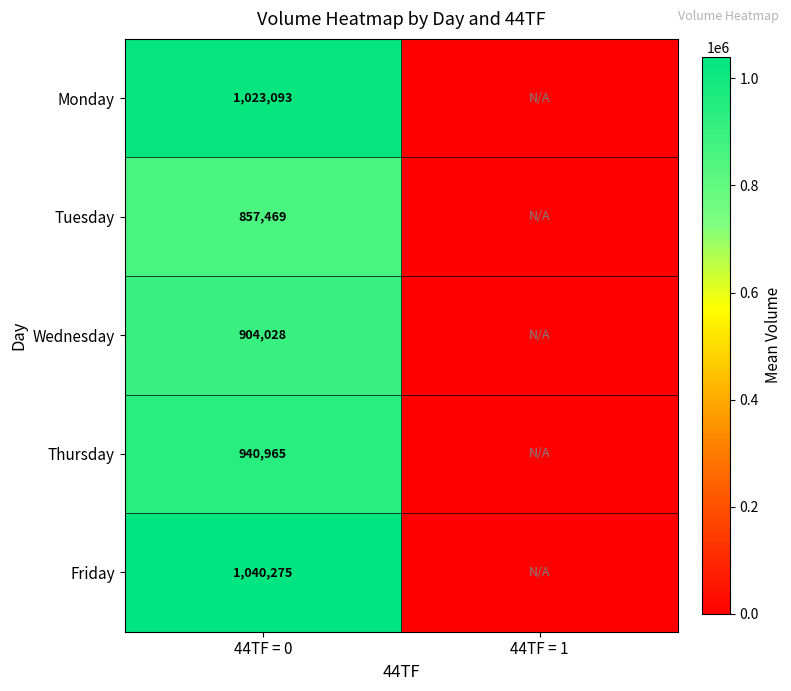

What is the spread (max minus min) of values at 44TF = 0?

182806